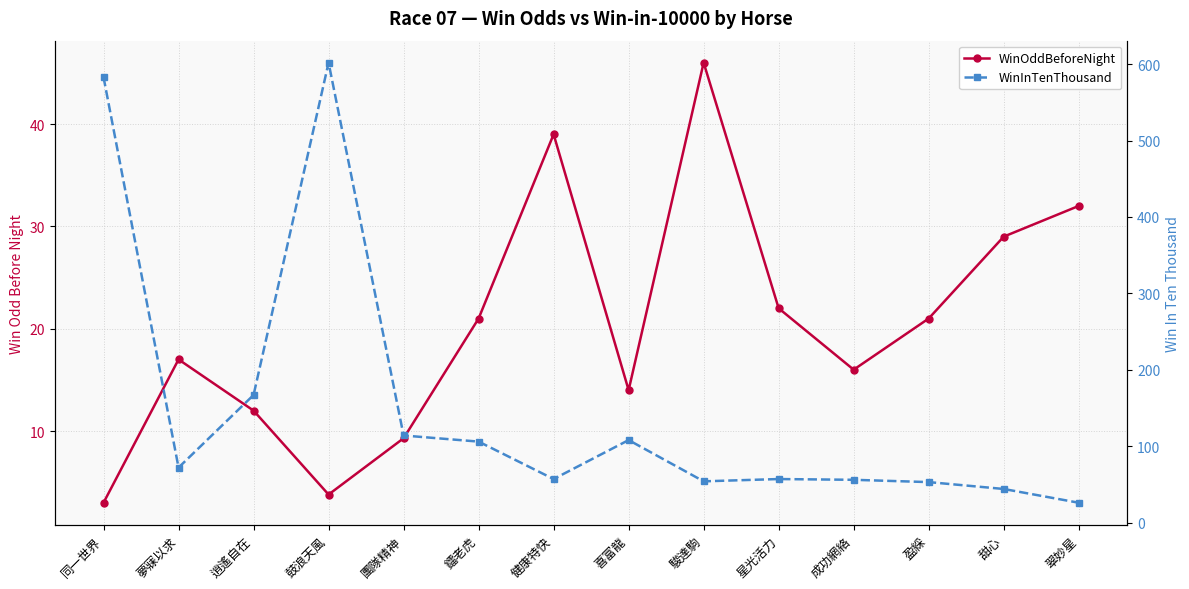

Where is WinInTenThousand nearest to the value 314?

逍遙自在